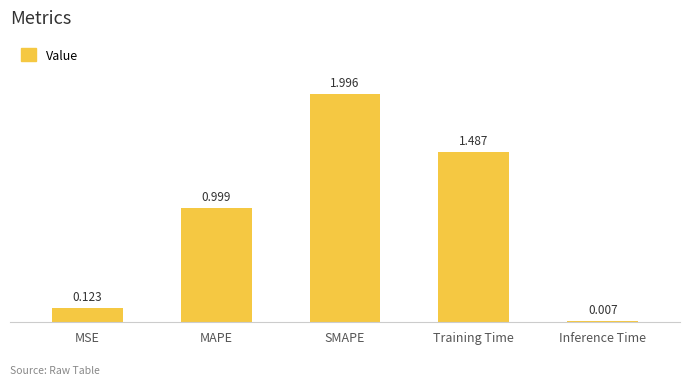

At which label is the value closest to 1?

MAPE